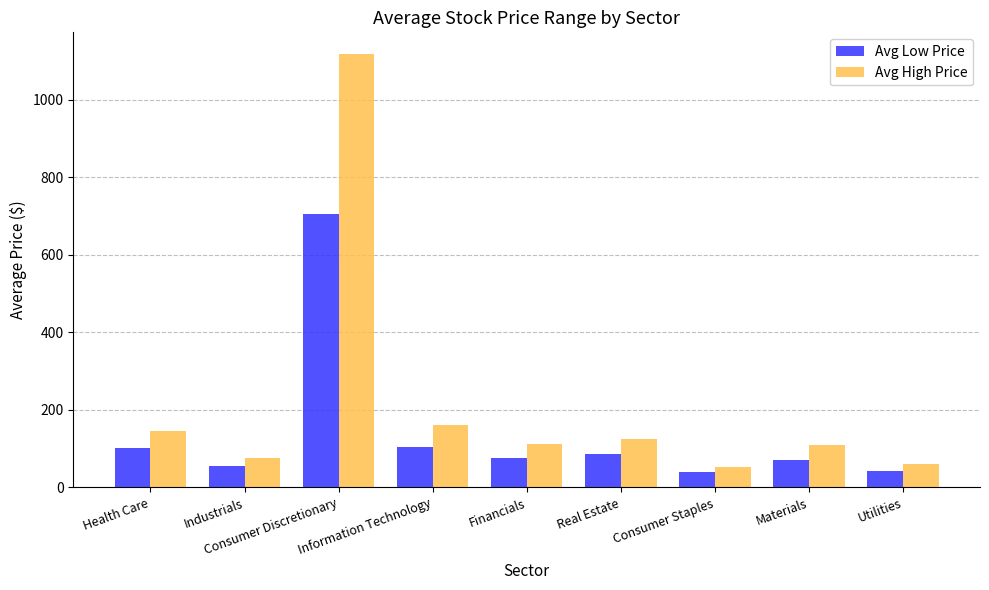

How many data points in Avg High Price are less than 111?

4